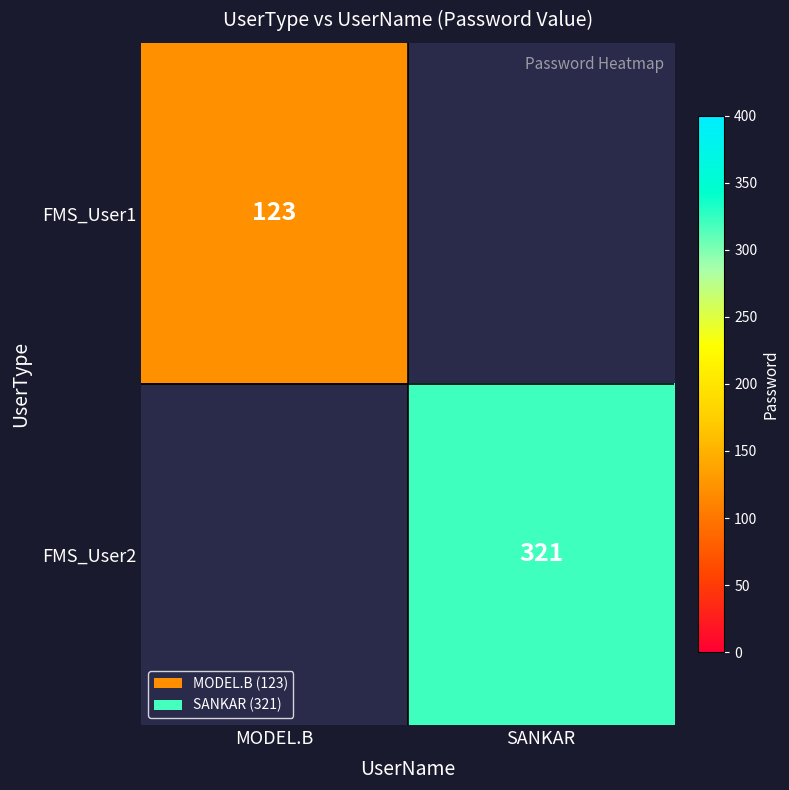

The value of FMS_User2 at SANKAR is 490. True or false?

False